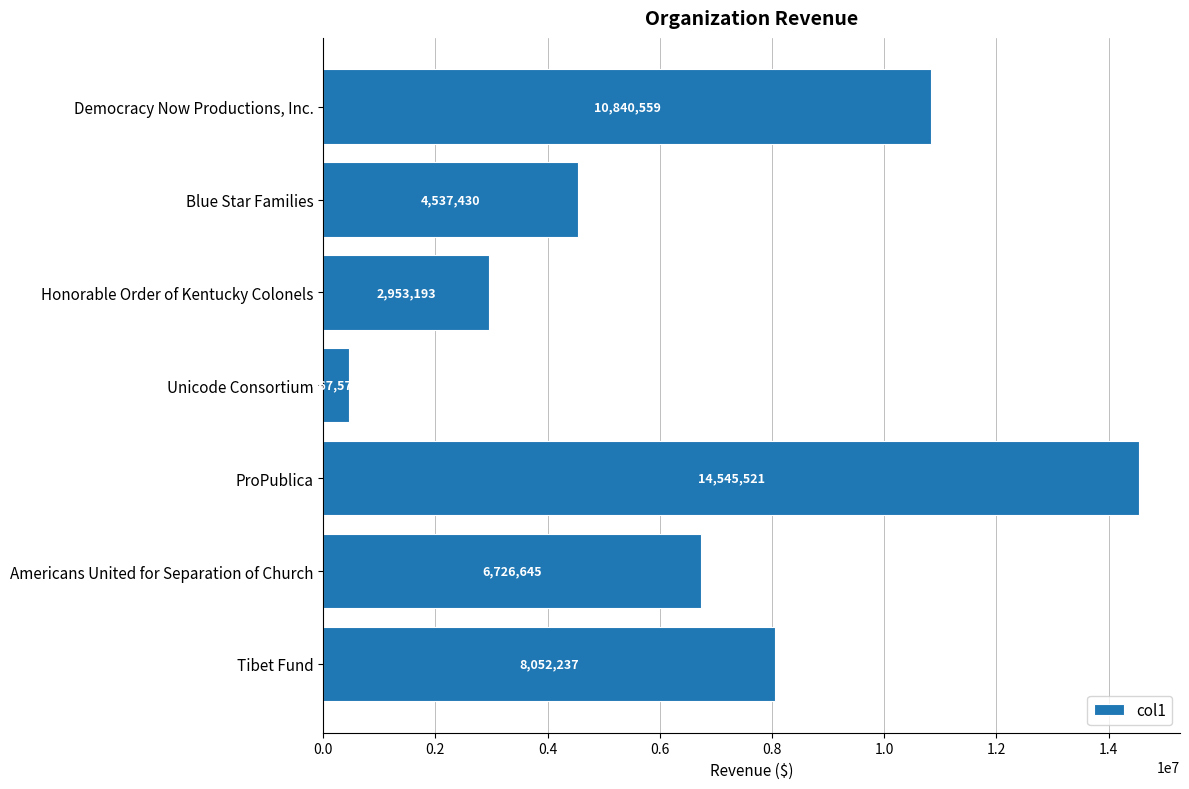

What is the sum of all values?

48123161